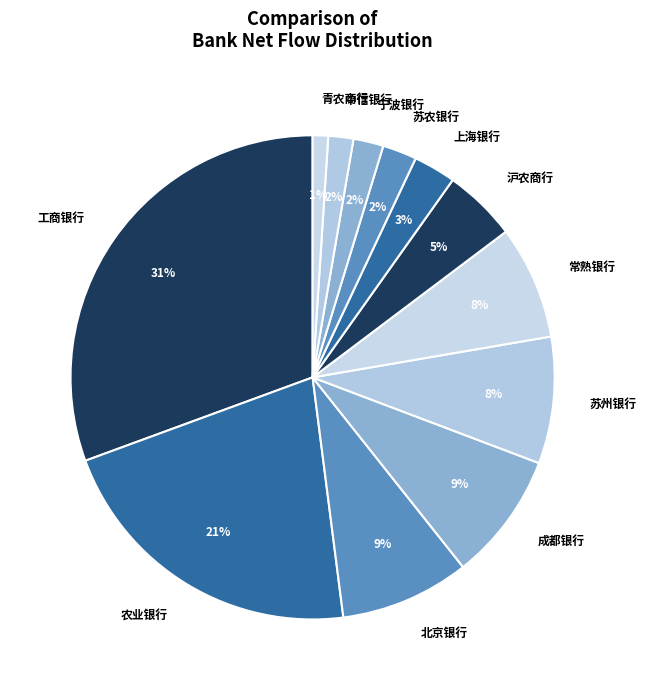

Which slice is the smallest?

青农商行